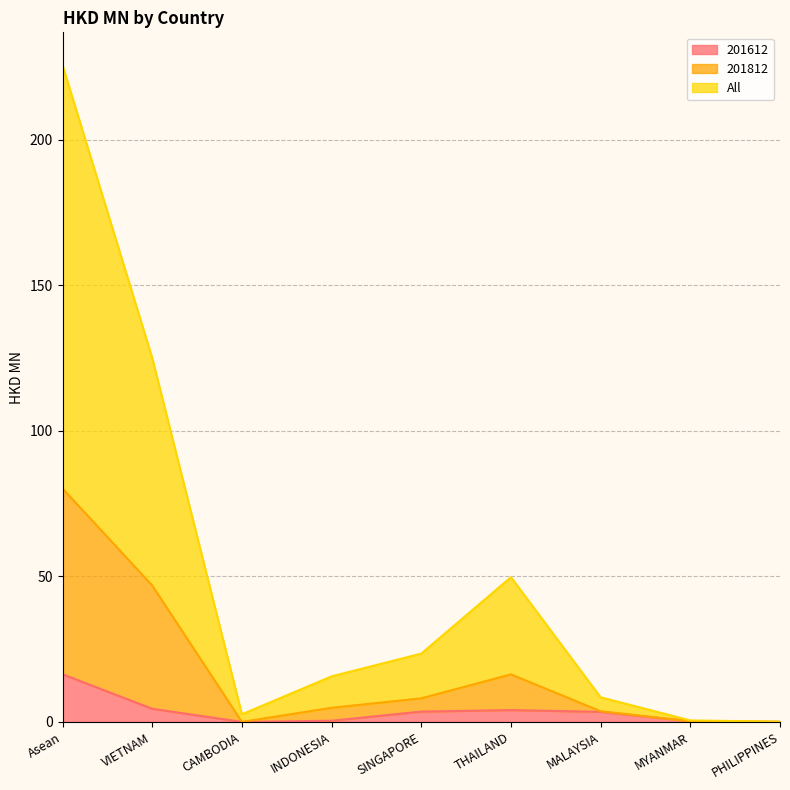

At which category does 201812 reach its first local peak?

THAILAND